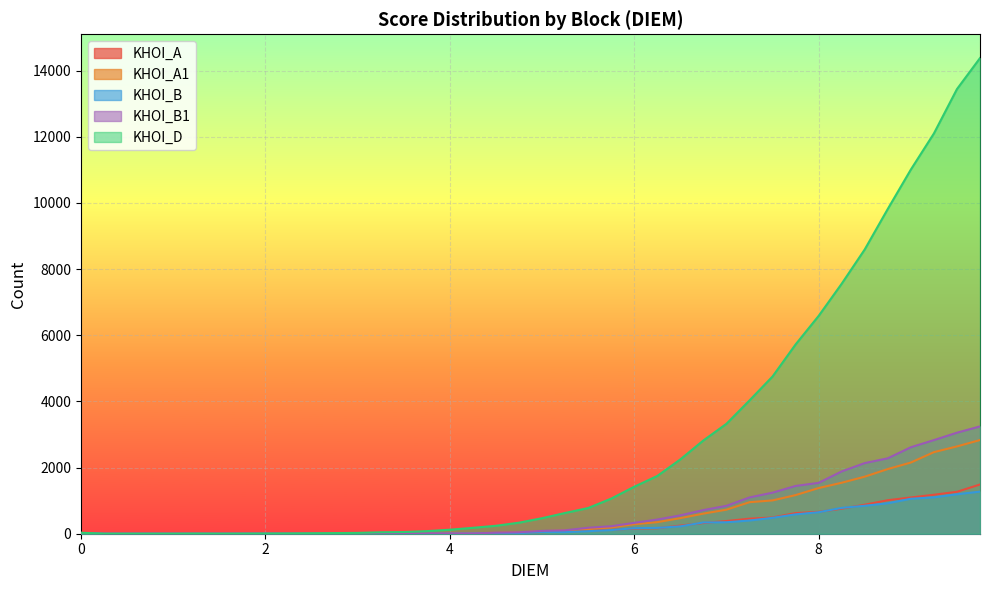

Where is KHOI_A nearest to the value 744?

8.25